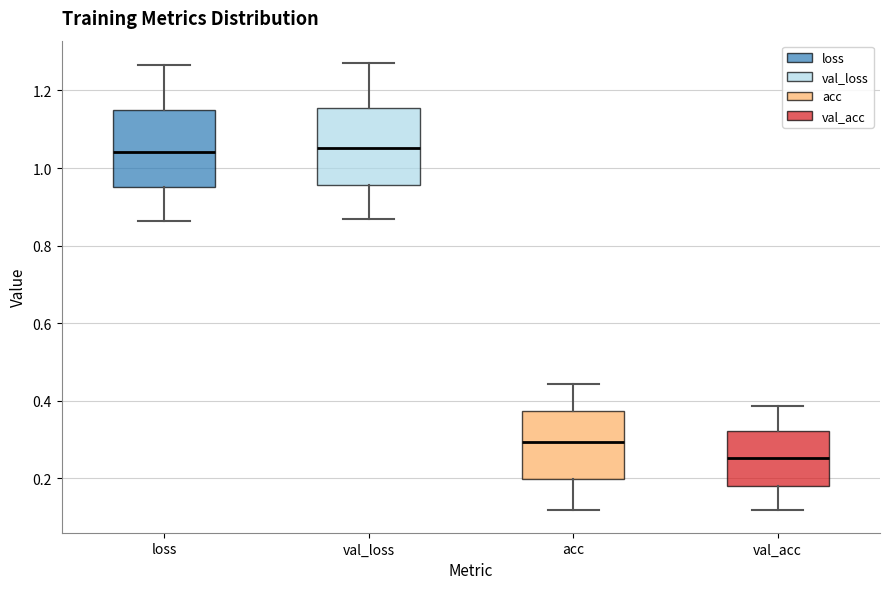

Where is the lower edge of the box for acc on the y-axis? The values are not printed on the chart, so give them approximately, as read against the axis.

0.20